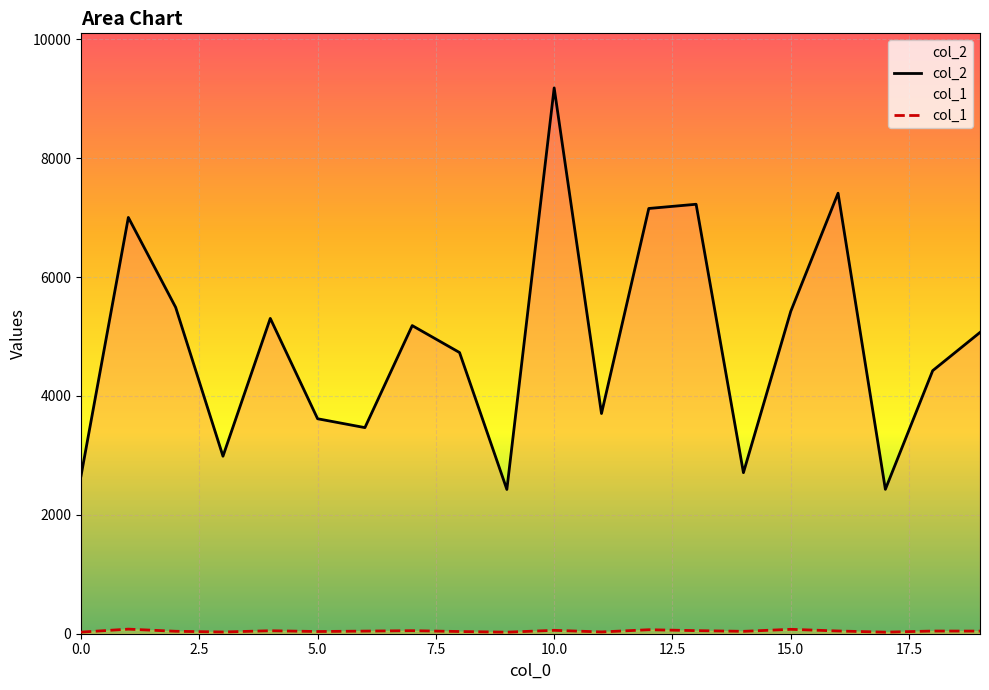

At which category is the sum across all series the highest?

10.0